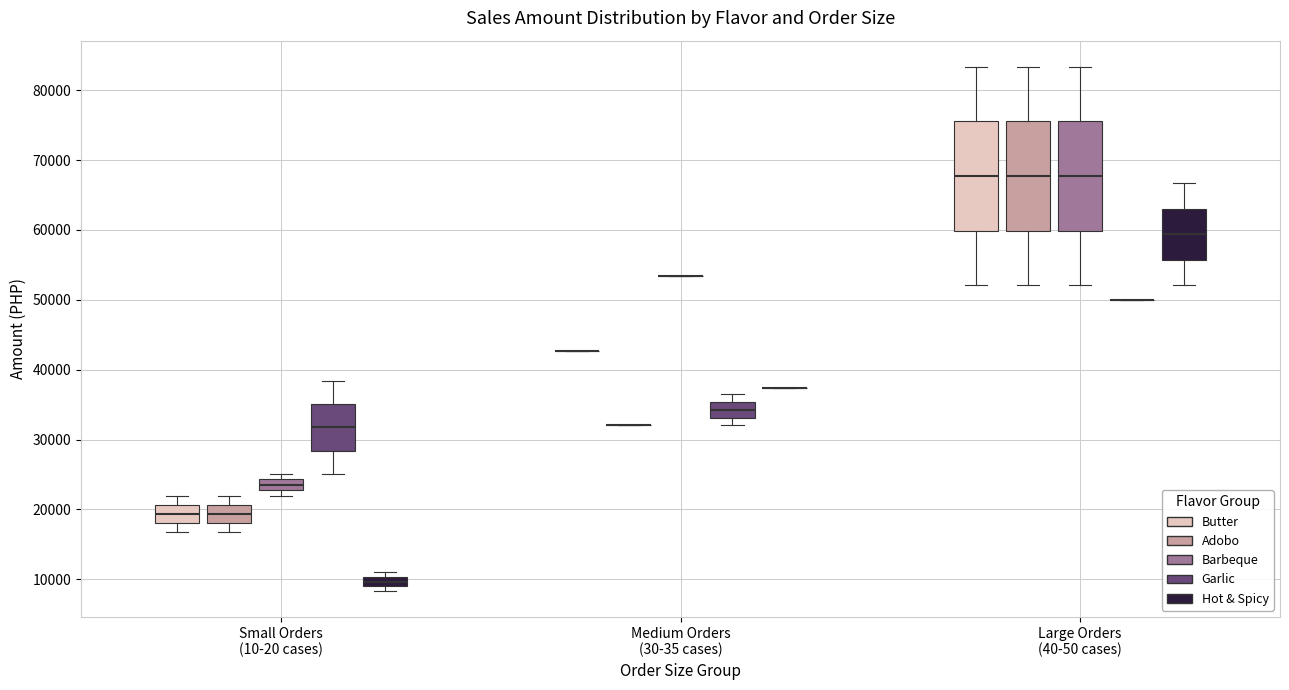

Where is the lower edge of the box for Large Orders (40-50 cases) (Adobo) on the y-axis? The values are not printed on the chart, so give them approximately, as read against the axis.

60000